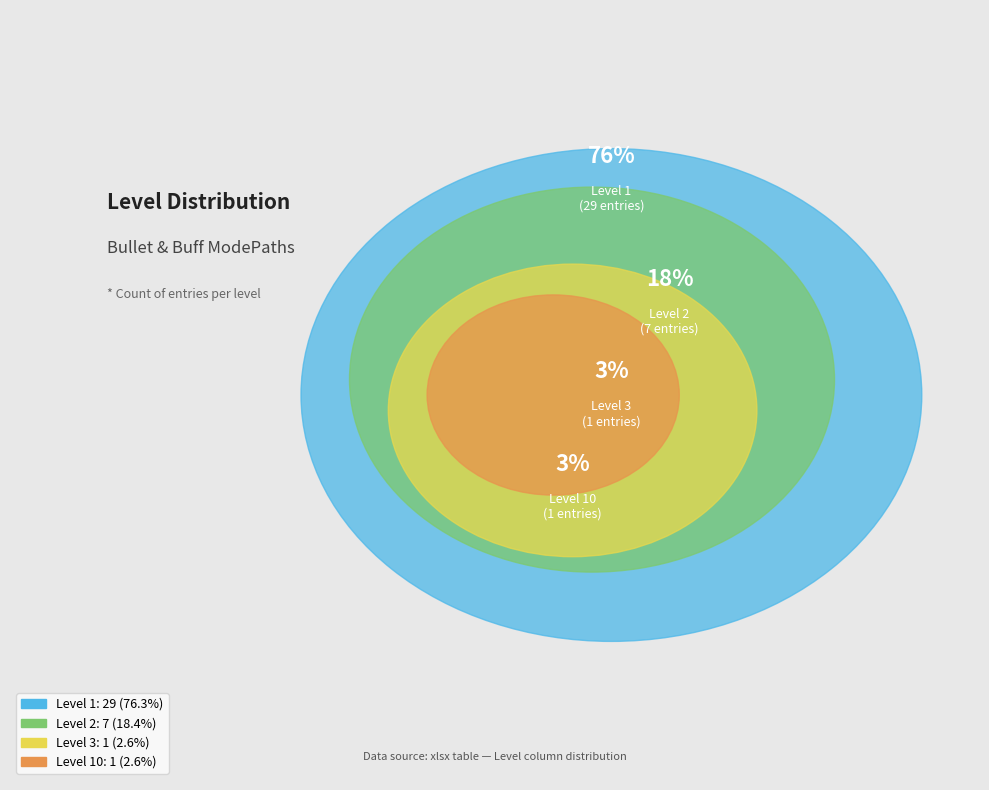

The Level 3 slice represents 3% of the pie. True or false?

True